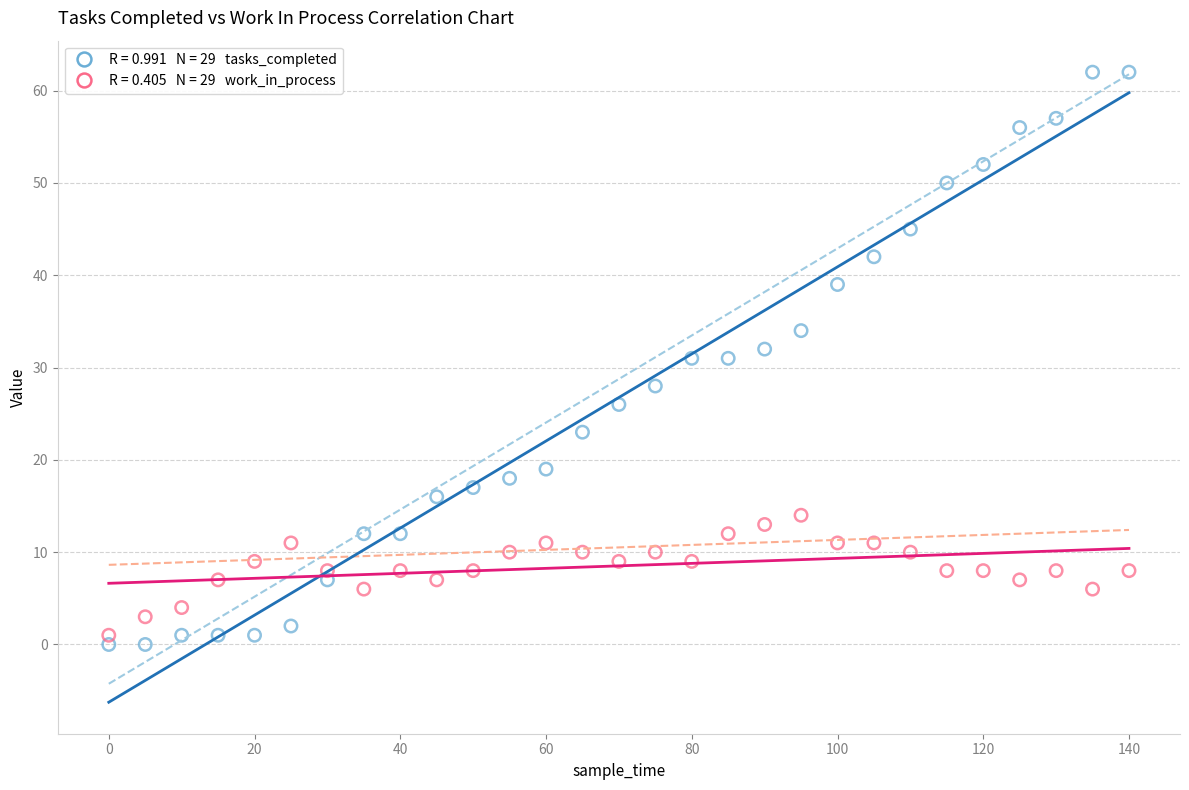

Across all data points, what is the range of Y values (max minus min)?

62